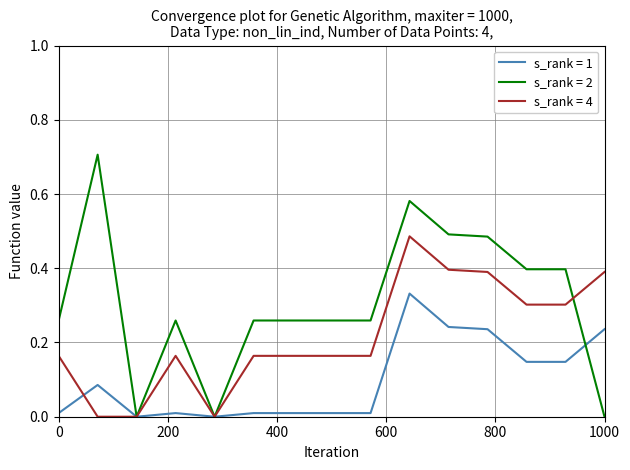

True or false: s_rank = 1 and s_rank = 2 cross at least once.

True